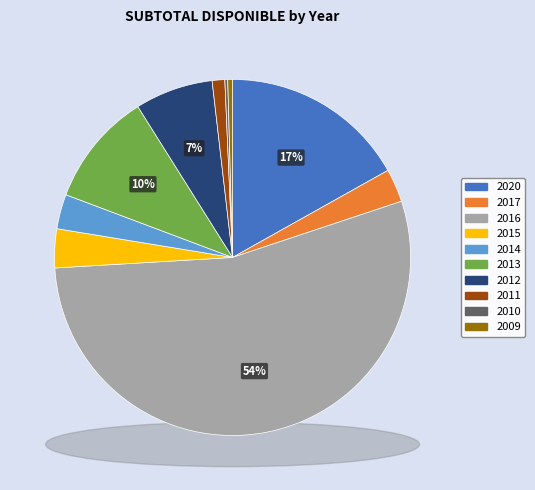

How many segments does this pie chart have?

10